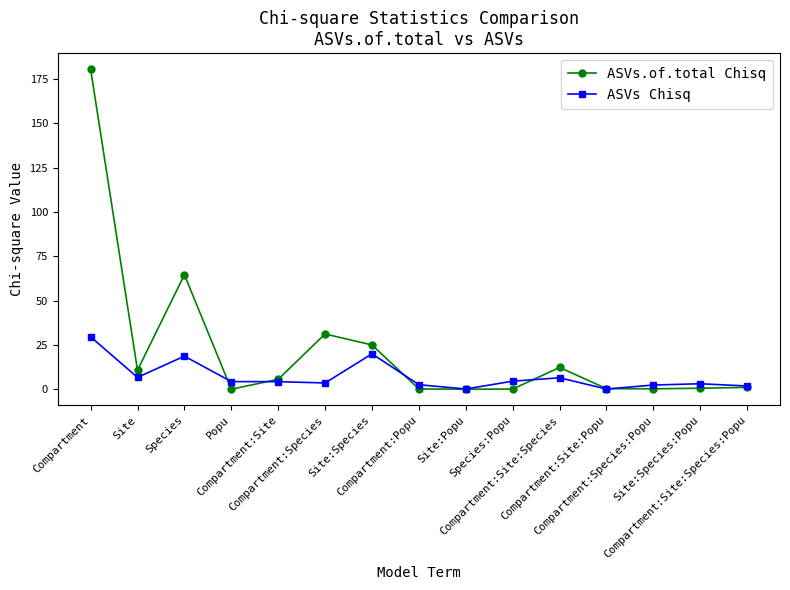

Does the chart display data point markers on the line(s)?

Yes